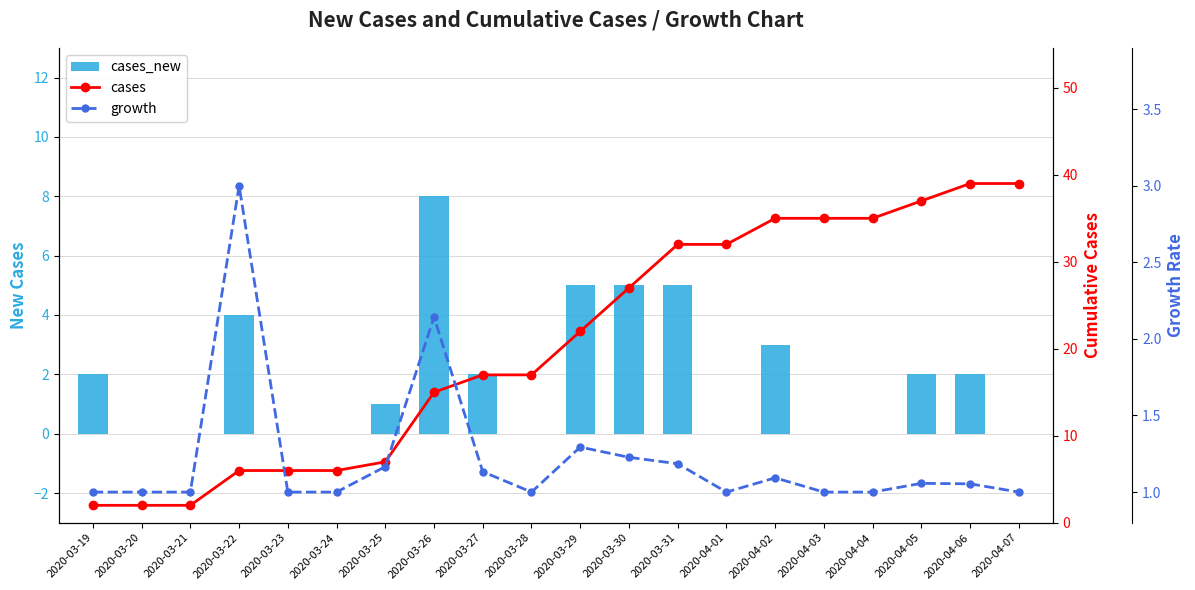

How many data points does each series have?

20